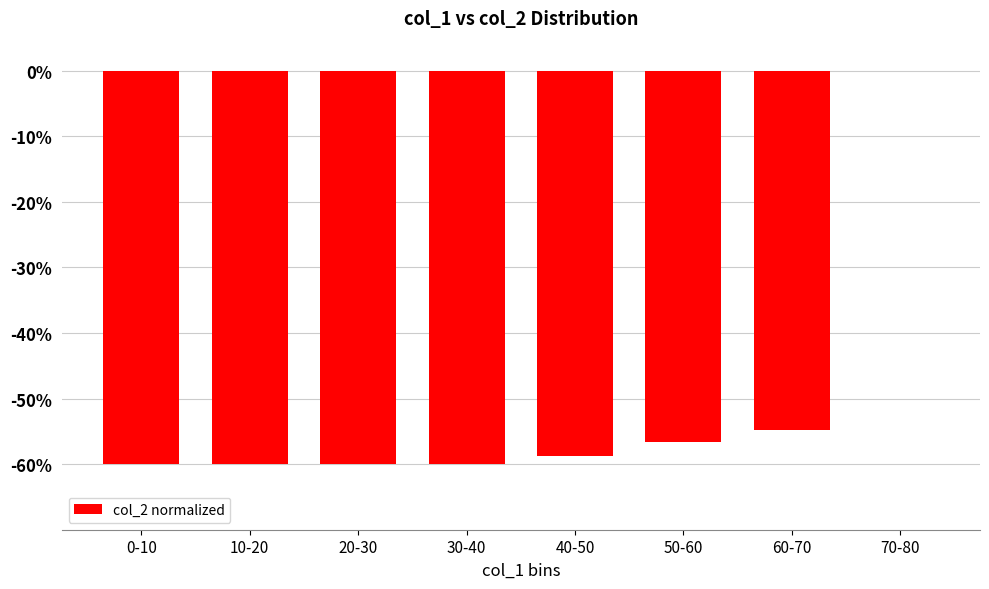

The chart shows a value of -23.9 at 0-10. True or false?

False